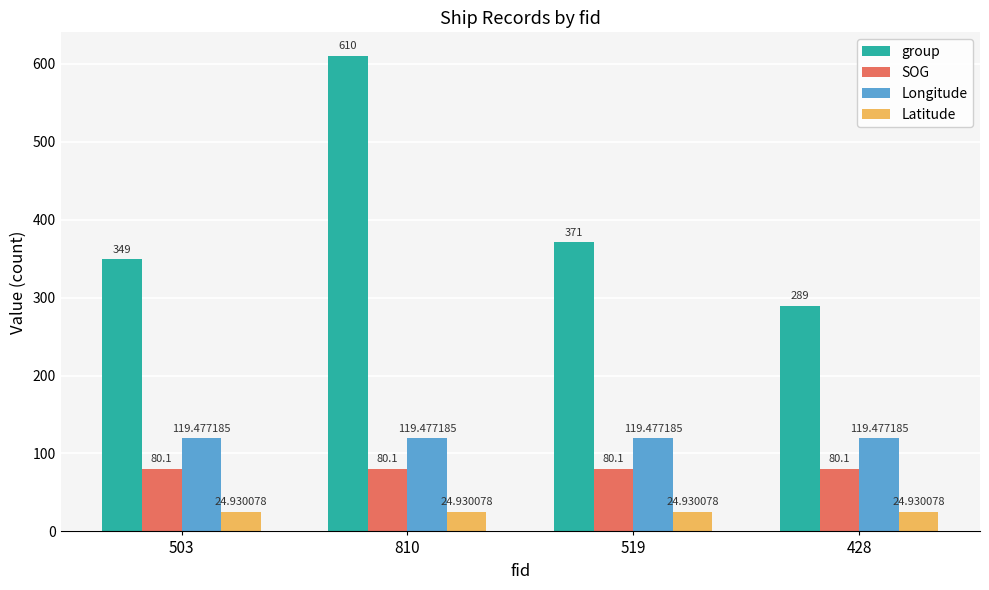

Reading left to right, transcribe all the data shown in this chart.

group: 349.0	610.0	371.0	289.0
SOG: 80.1	80.1	80.1	80.1
Longitude: 119.5	119.5	119.5	119.5
Latitude: 24.9	24.9	24.9	24.9